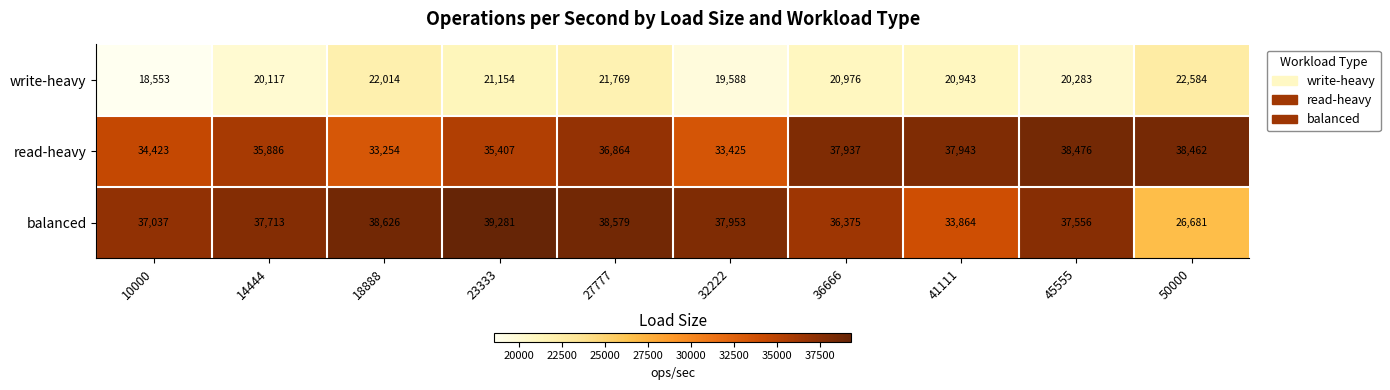

The write-heavy series shows 18553 at 10000. True or false?

True